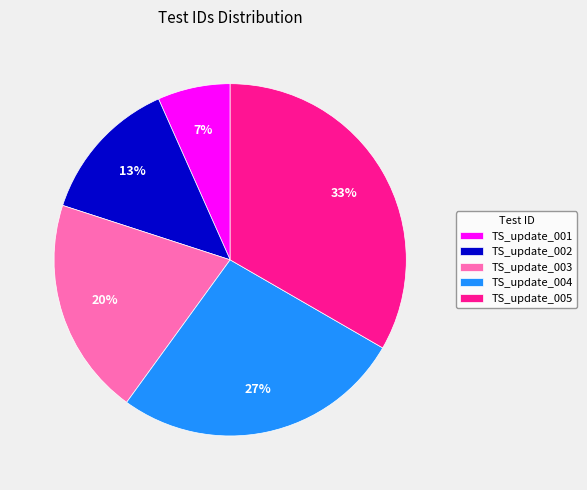

How many segments does this pie chart have?

5